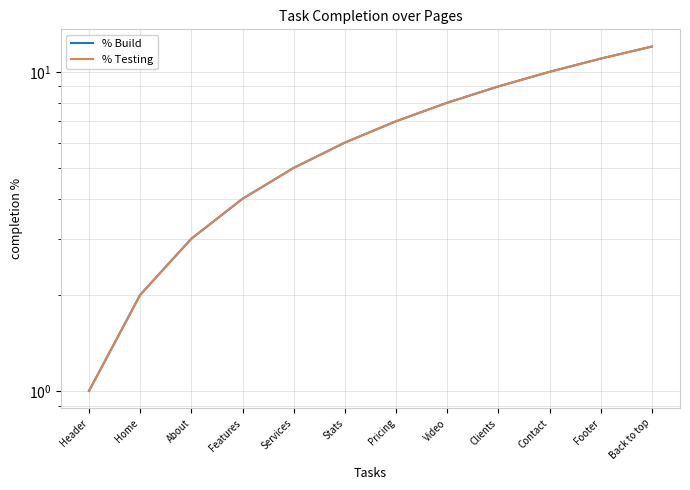

Is the value of % Testing at Back to top greater than the value of % Build at Video?

Yes